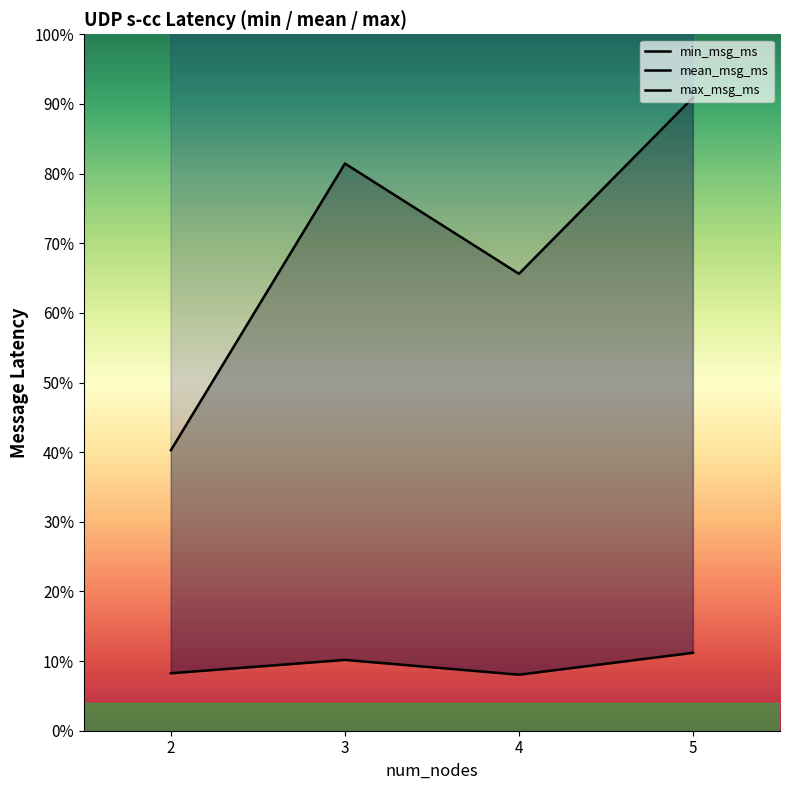

What is the difference between the max_msg_ms values at 2 and 5?

219.8